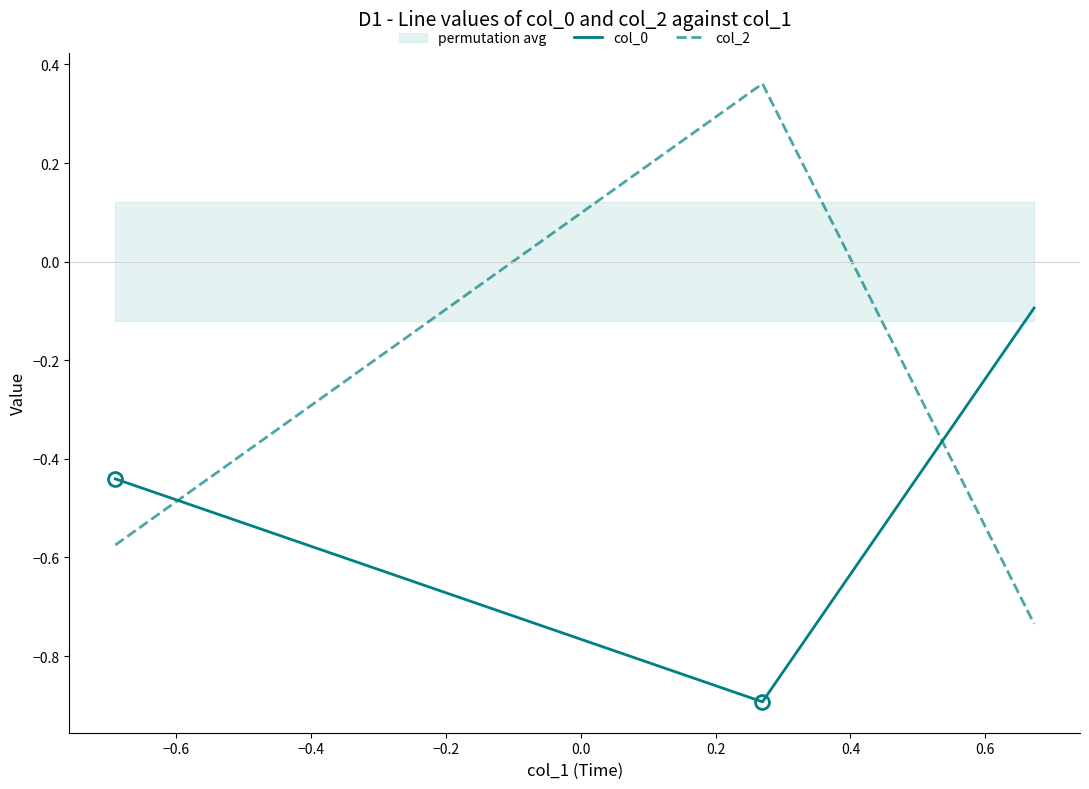

Is the value of col_2 at −0.6 greater than the value of col_0 at −0.4?

Yes